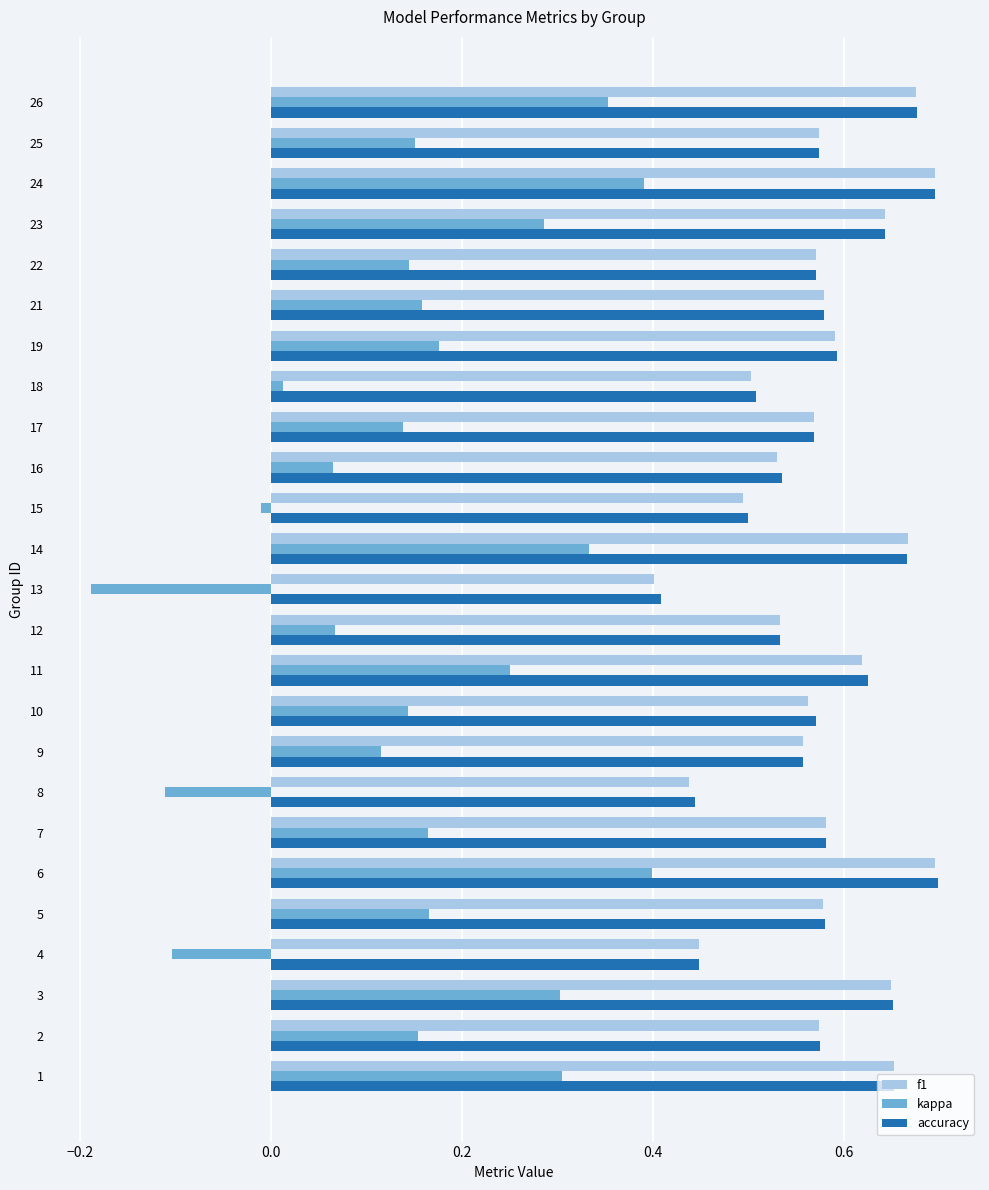

Which category has the lowest value in the accuracy series?

13